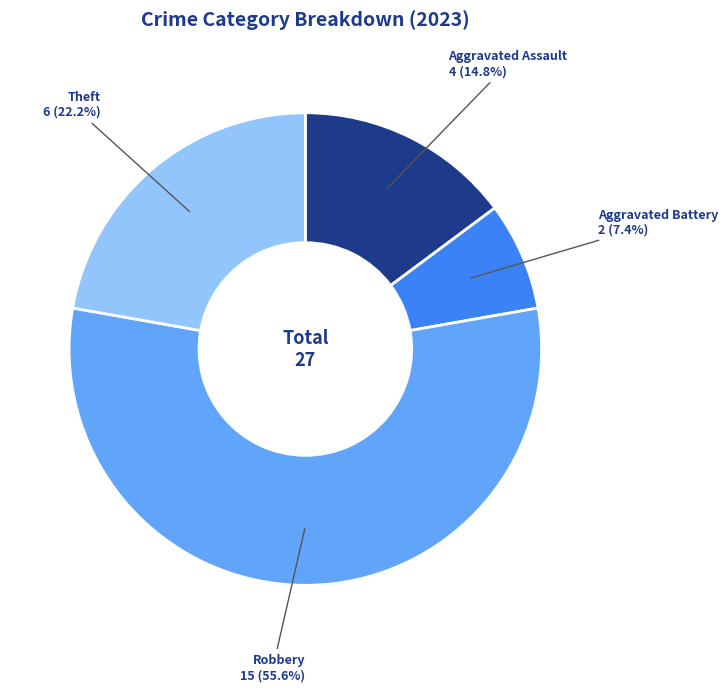

Is Robbery the majority of the pie?

Yes